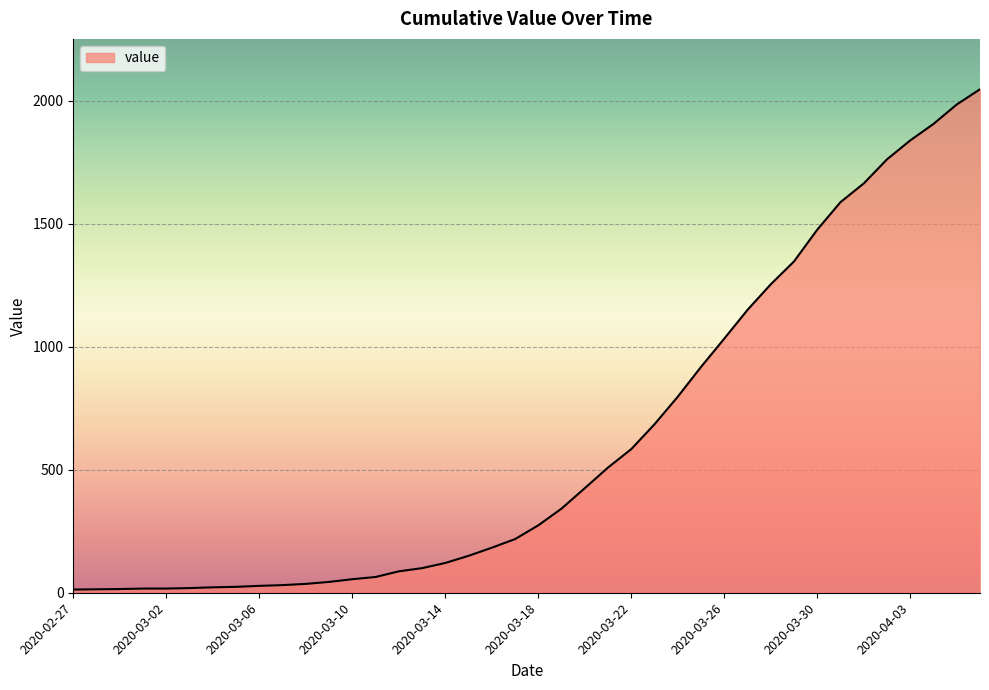

What is the greatest value displayed?

2047